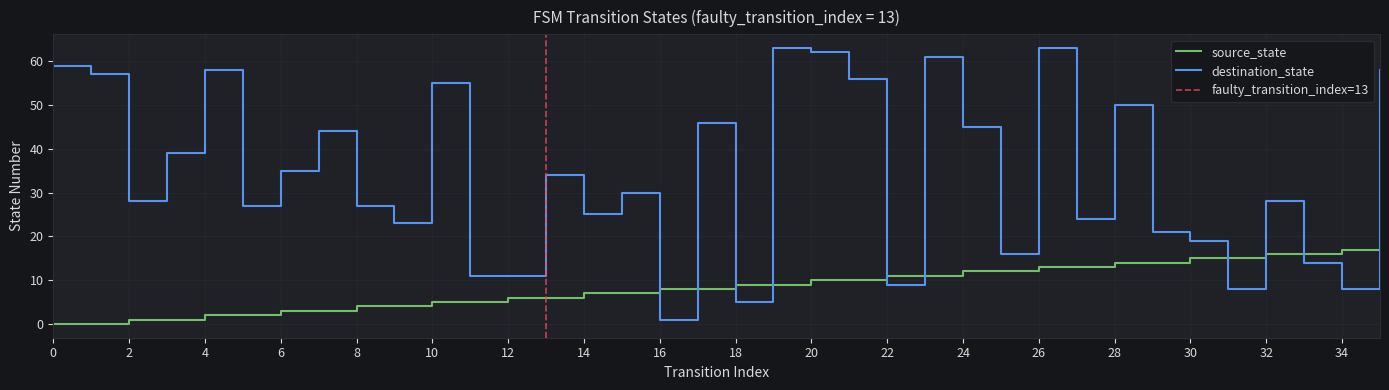

Count the number of categories in the chart.

36